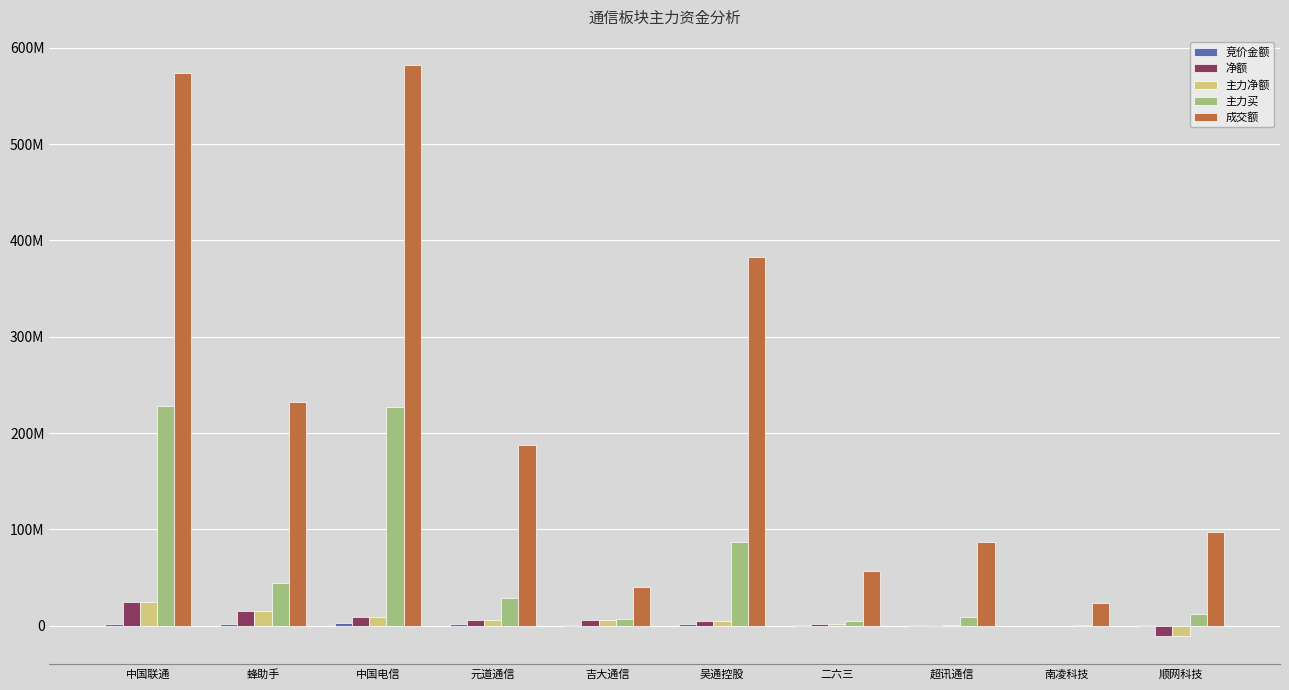

Reading left to right, list all the values displayed in this chart.

竞价金额: 2087085	1268415	2745368	1389816	440960	1795995	274476	391007	15696	225680
净额: 24247526	14720709	9244975	6244649	5727486	4336758	1384102	743366	-672546	-10541755
主力净额: 24247526	14720709	9244975	6244649	5727486	4336758	1384102	743366	-672546	-10541755
主力买: 228209861	43969664	226614065	28694031	7273832	86394777	5108087	9230700	1094604	12227745
成交额: 574049844	232719257	581723646	187463349	40144294	382835956	57139003	86424974	24012561	97687012